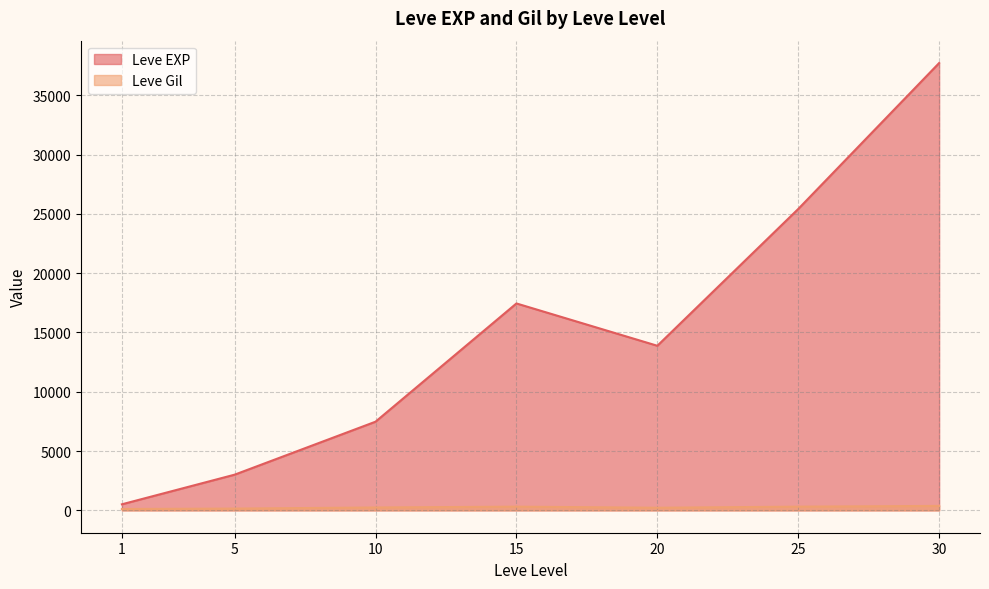

Is the value of Leve Gil at 25 greater than the value of Leve EXP at 25?

No